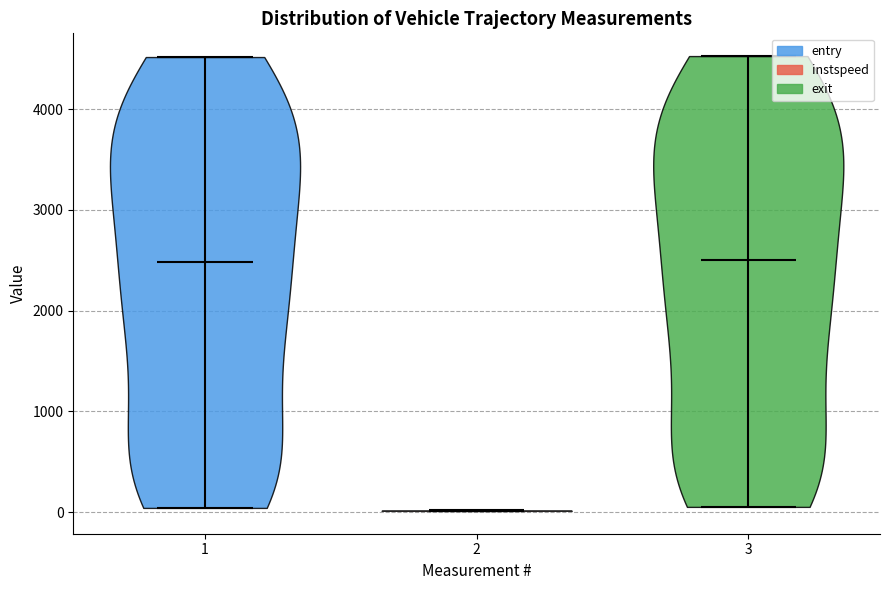

Reading left to right, read every violin against the y-axis: where its median line is, and the lowest and highest points it reaches. The values are not printed on the chart, so give them approximately, as read against the axis.

1: median line 2500, lowest point 0, highest point 4500
2: median line 0, lowest point 0, highest point 0
3: median line 2500, lowest point 100, highest point 4500